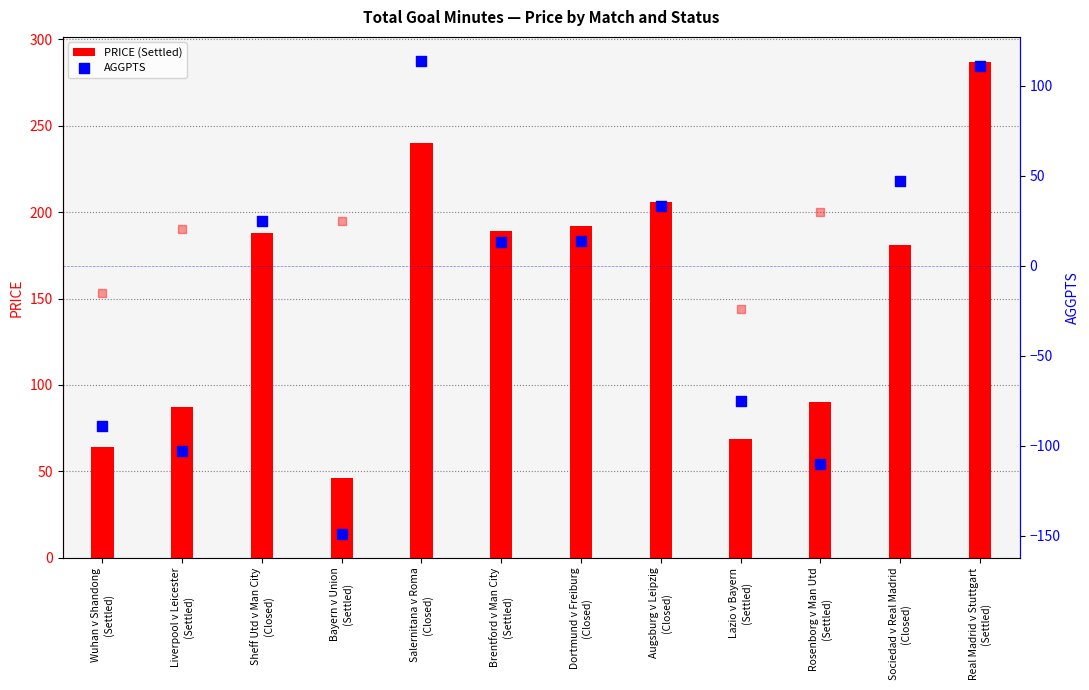

Which series reaches the minimum Y coordinate?

AGGPTS